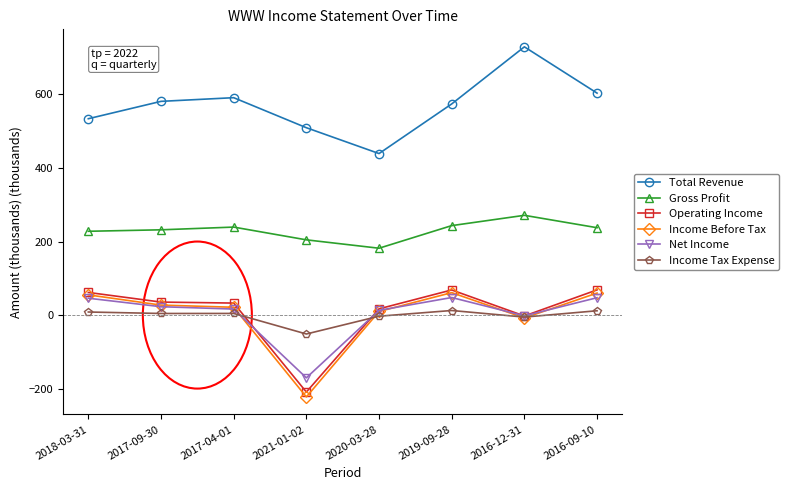

How many distinct data groups are displayed?

6